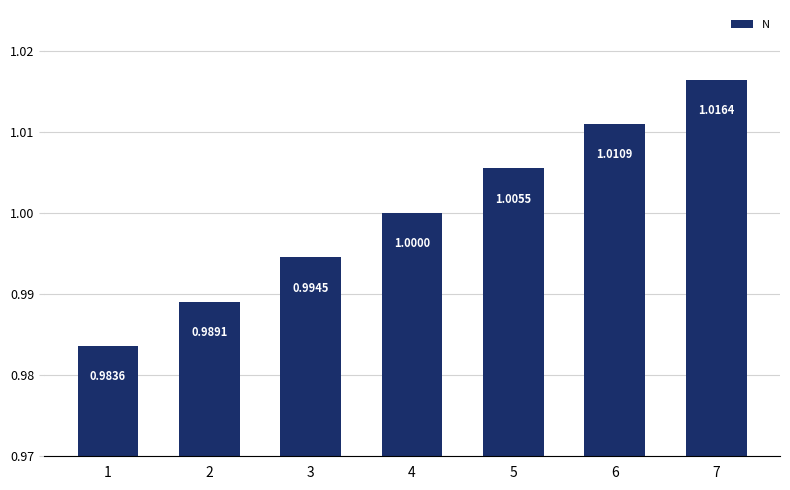

Rank the categories by value from lowest to highest.

1, 2, 3, 4, 5, 6, 7